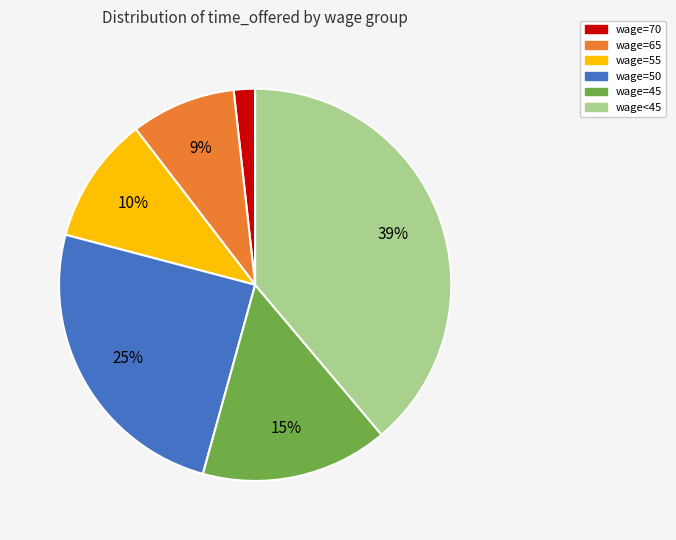

To the nearest percent, what is the average slice percentage?

17%